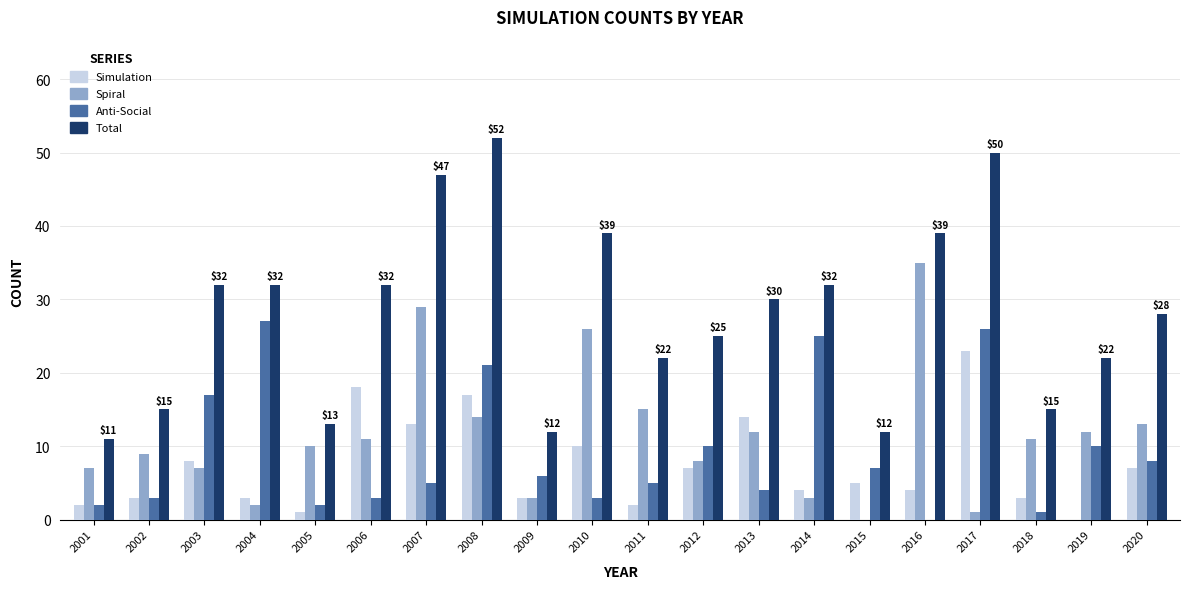

Reading left to right, transcribe all the data shown in this chart.

Simulation: 2001=2	2002=3	2003=8	2004=3	2005=1	2006=18	2007=13	2008=17	2009=3	2010=10	2011=2	2012=7	2013=14	2014=4	2015=5	2016=4	2017=23	2018=3	2019=0	2020=7
Spiral: 2001=7	2002=9	2003=7	2004=2	2005=10	2006=11	2007=29	2008=14	2009=3	2010=26	2011=15	2012=8	2013=12	2014=3	2015=0	2016=35	2017=1	2018=11	2019=12	2020=13
Anti-Social: 2001=2	2002=3	2003=17	2004=27	2005=2	2006=3	2007=5	2008=21	2009=6	2010=3	2011=5	2012=10	2013=4	2014=25	2015=7	2016=0	2017=26	2018=1	2019=10	2020=8
Total: 2001=11	2002=15	2003=32	2004=32	2005=13	2006=32	2007=47	2008=52	2009=12	2010=39	2011=22	2012=25	2013=30	2014=32	2015=12	2016=39	2017=50	2018=15	2019=22	2020=28